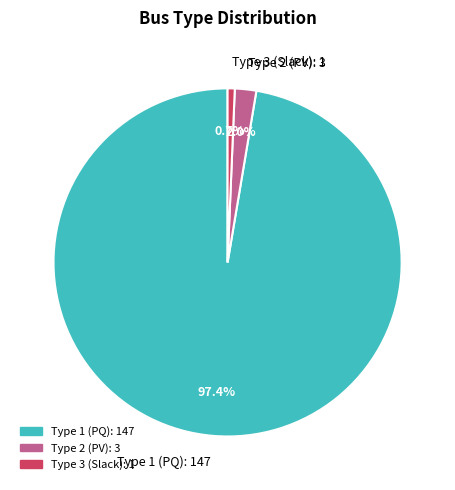

Rank the categories by value from highest to lowest.

Type 1 (PQ): 147, Type 2 (PV): 3, Type 3 (Slack): 1